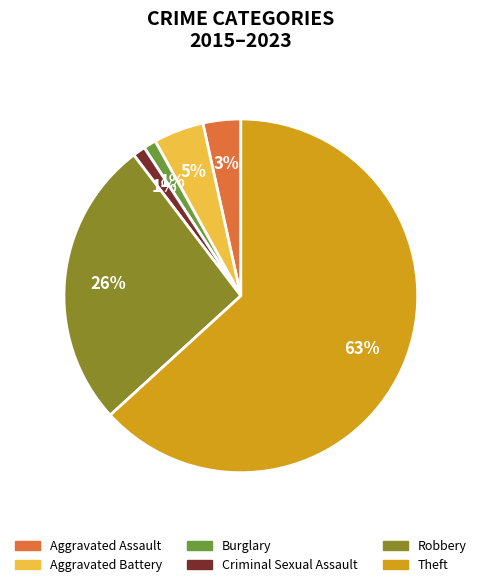

How many segments does this pie chart have?

6